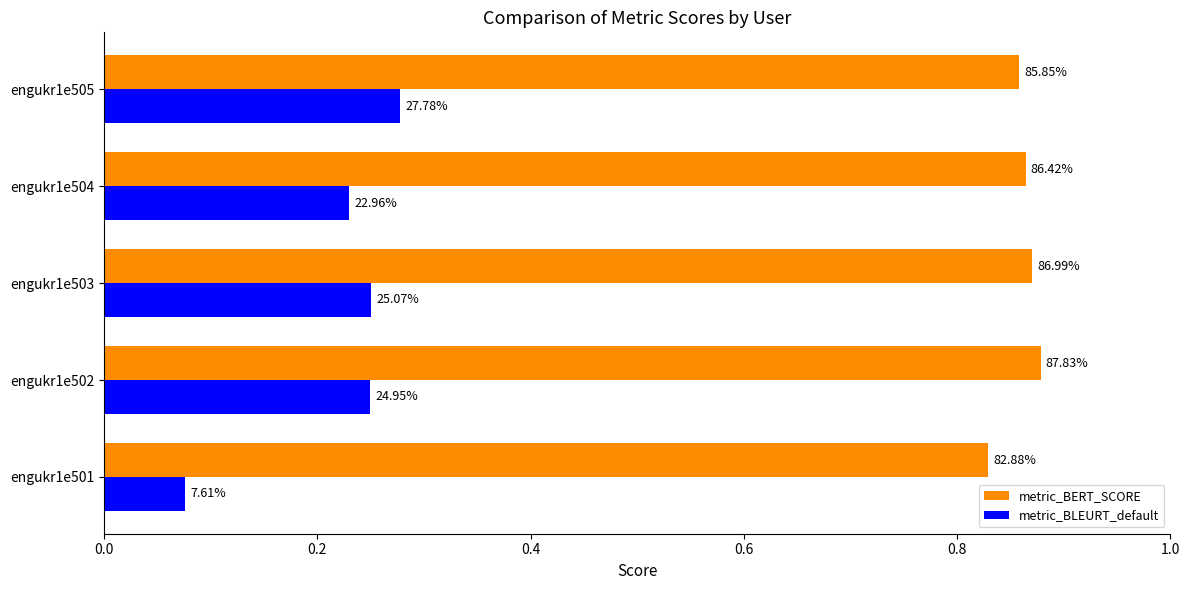

Reading right to left, transcribe all the data shown in this chart.

metric_BERT_SCORE: 0.9	0.9	0.9	0.9	0.8
metric_BLEURT_default: 0.3	0.2	0.3	0.2	0.1